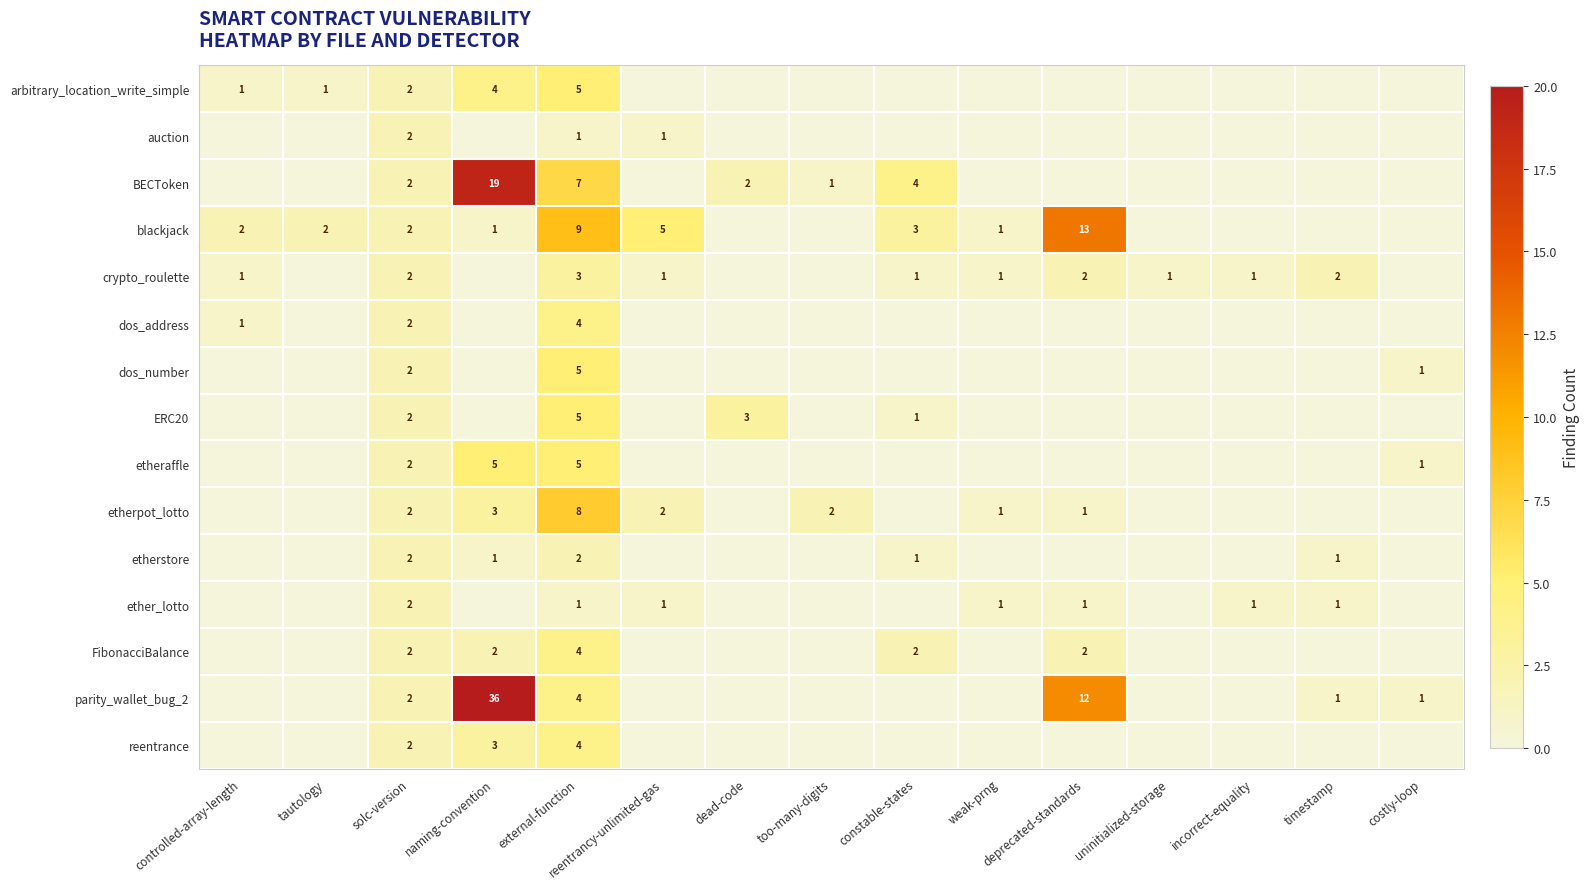

What is the total value across all series at solc-version?

30